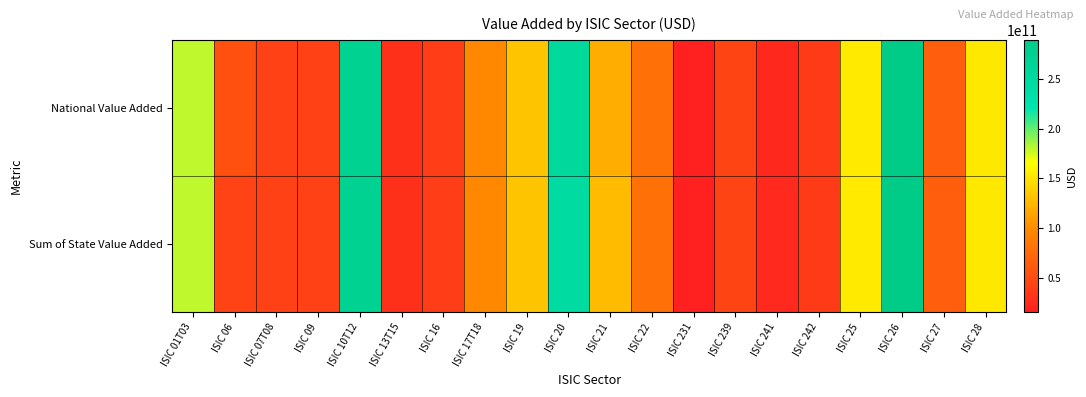

Between ISIC 27 and ISIC 01T03, which is larger?

ISIC 01T03